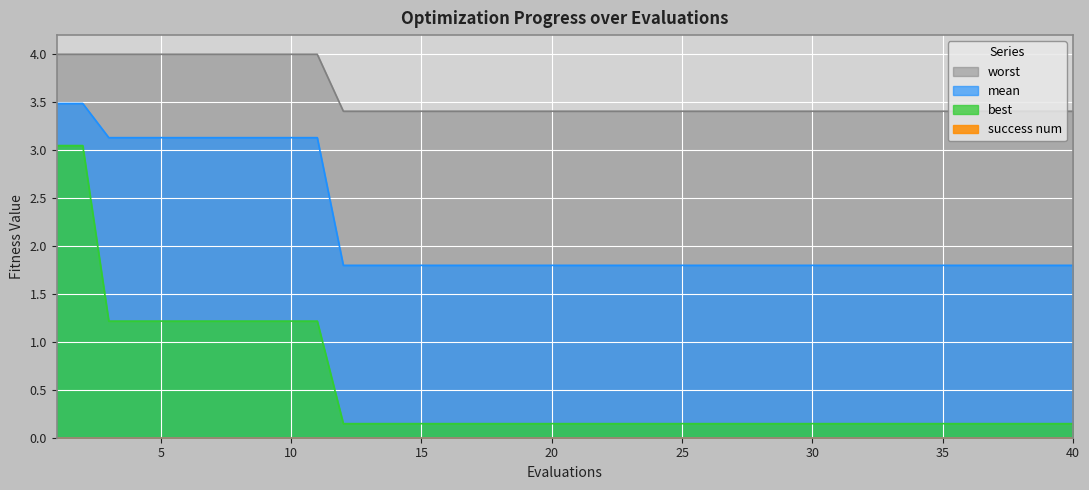

Which series has the largest range (max minus min)?

best